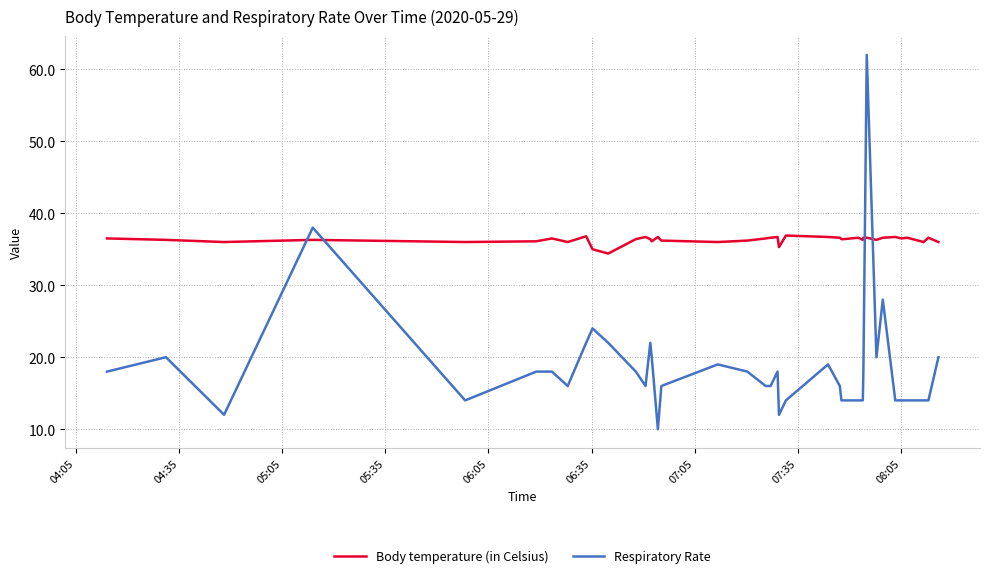

After their last crossing, which series has the higher values: Respiratory Rate or Body temperature (in Celsius)?

Body temperature (in Celsius)